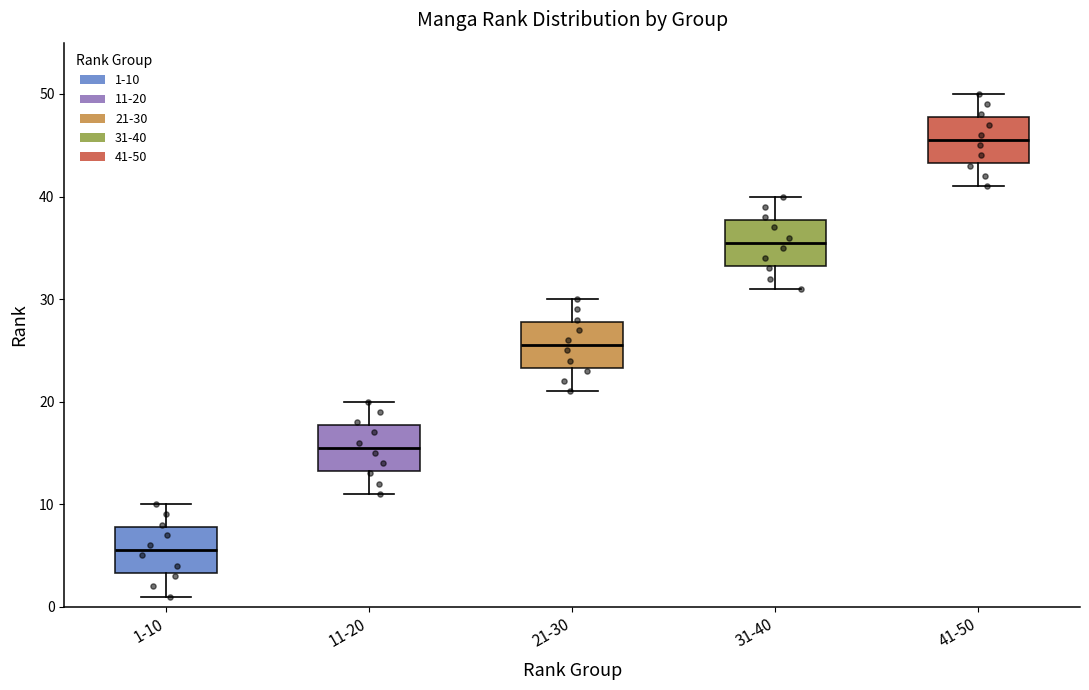

Reading left to right, transcribe this box plot: for each box, give where its median line is, the range the box spans, and where its two whiskers end, as read against the y-axis. The values are not printed on the chart, so give them approximately, as read against the axis.

1-10: median 6, box 3 to 8, whiskers 1 to 10
11-20: median 16, box 13 to 18, whiskers 11 to 20
21-30: median 26, box 23 to 28, whiskers 21 to 30
31-40: median 36, box 33 to 38, whiskers 31 to 40
41-50: median 46, box 43 to 48, whiskers 41 to 50